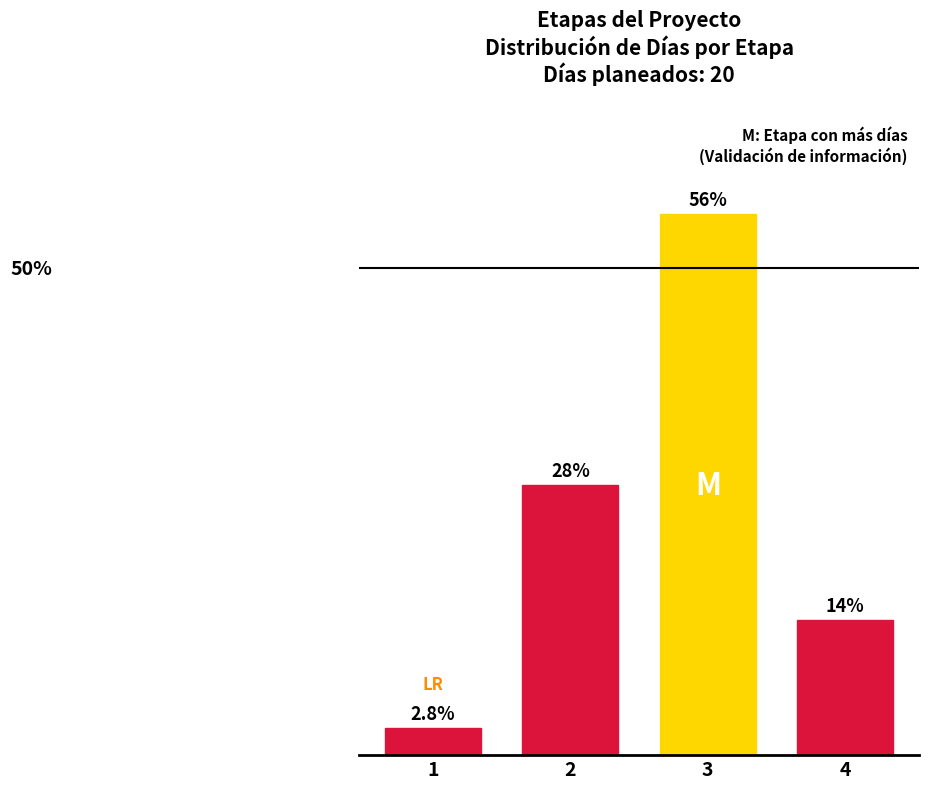

Are the bars horizontal?

No